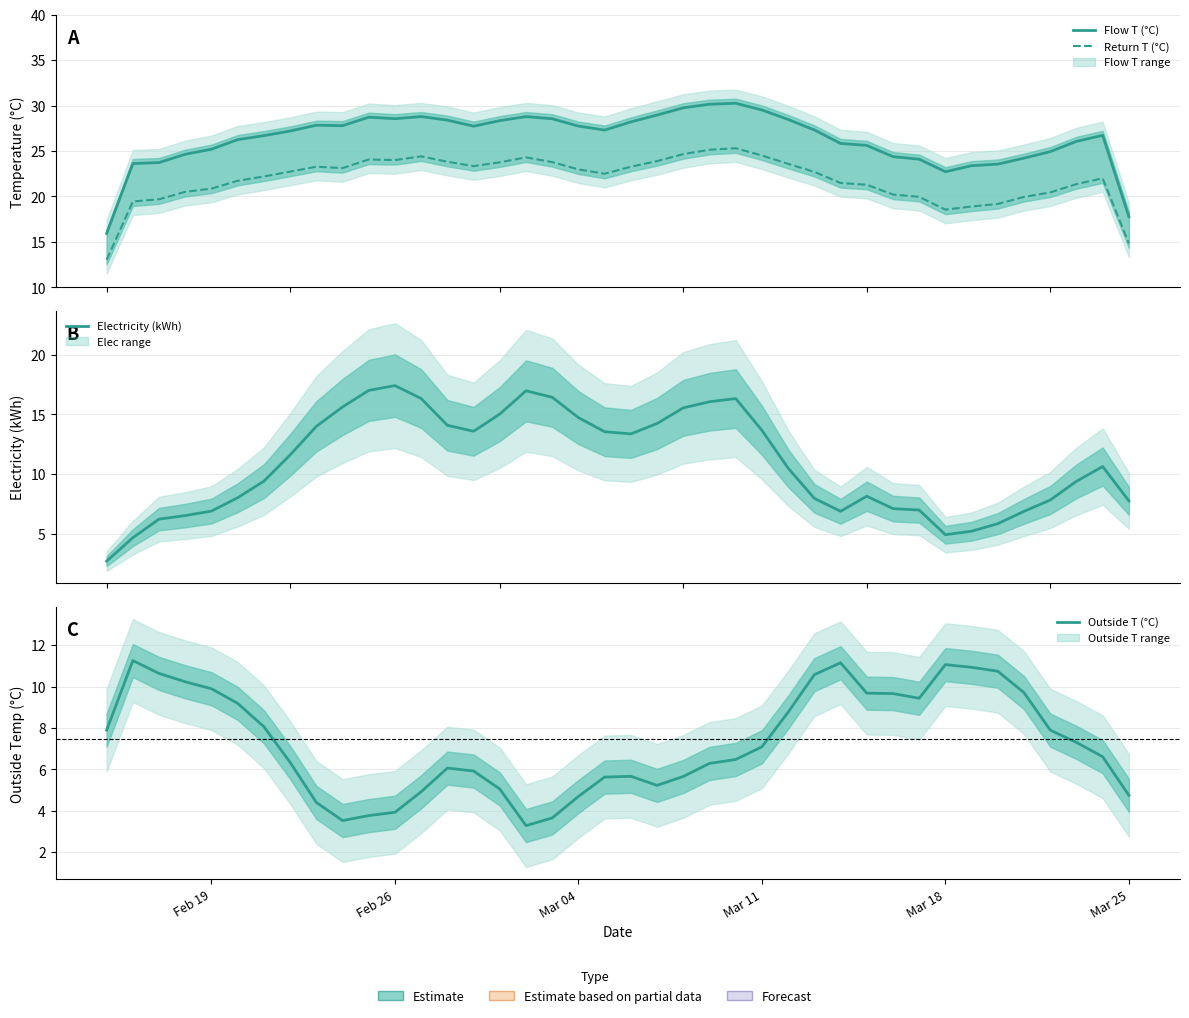

At how many categories does at least one series exceed 29?

4